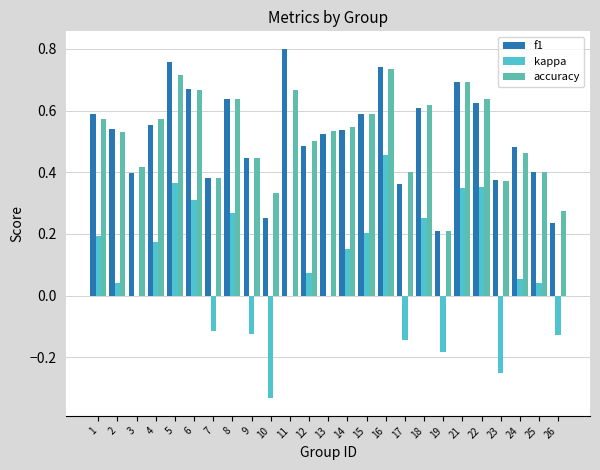

Reading left to right, list all the values displayed in this chart.

f1: 0.6	0.5	0.4	0.6	0.8	0.7	0.4	0.6	0.4	0.2	0.8	0.5	0.5	0.5	0.6	0.7	0.4	0.6	0.2	0.7	0.6	0.4	0.5	0.4	0.2
kappa: 0.2	0.0	0.0	0.2	0.4	0.3	-0.1	0.3	-0.1	-0.3	0.0	0.1	0.0	0.2	0.2	0.5	-0.1	0.2	-0.2	0.4	0.4	-0.3	0.1	0.0	-0.1
accuracy: 0.6	0.5	0.4	0.6	0.7	0.7	0.4	0.6	0.4	0.3	0.7	0.5	0.5	0.5	0.6	0.7	0.4	0.6	0.2	0.7	0.6	0.4	0.5	0.4	0.3